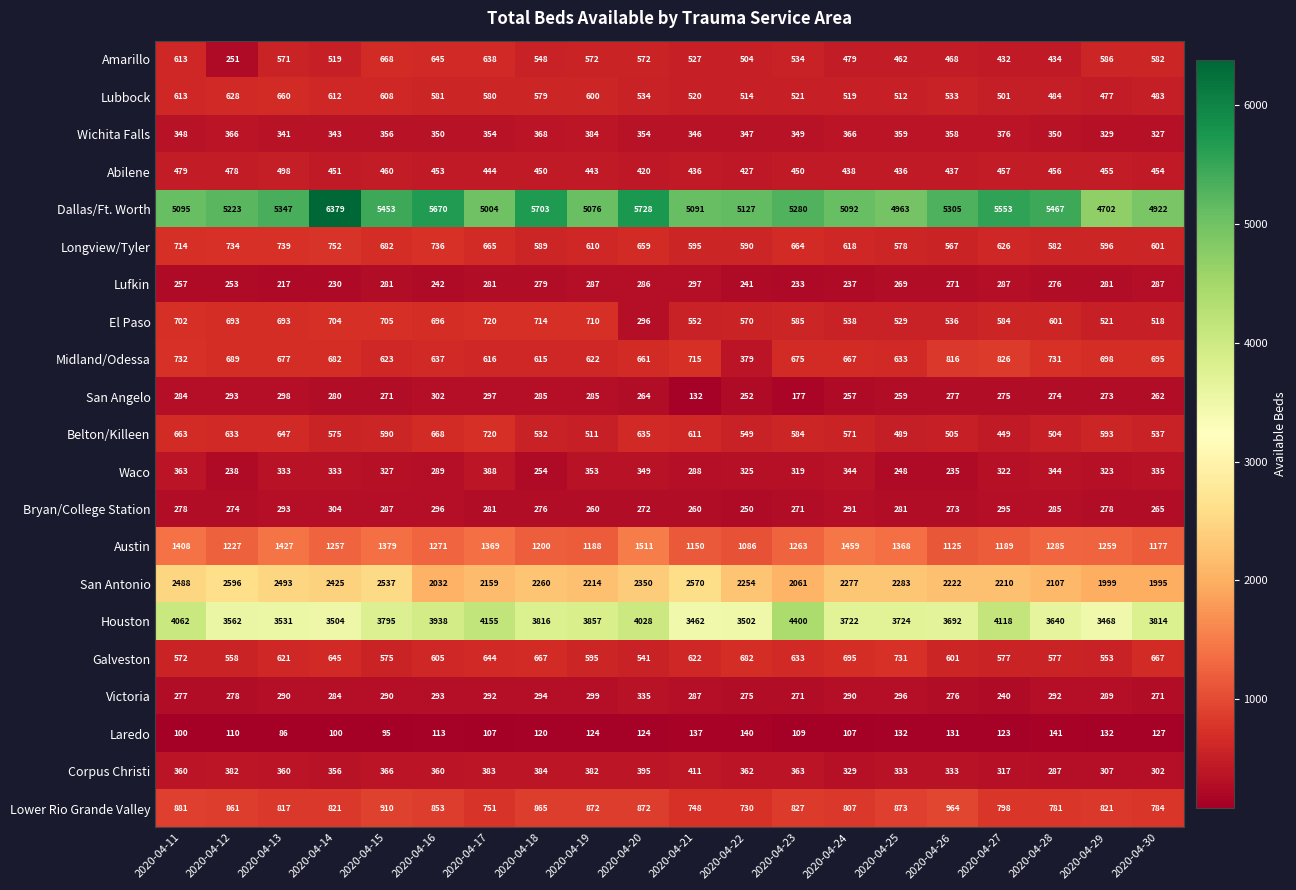

How many data points does each series have?

20